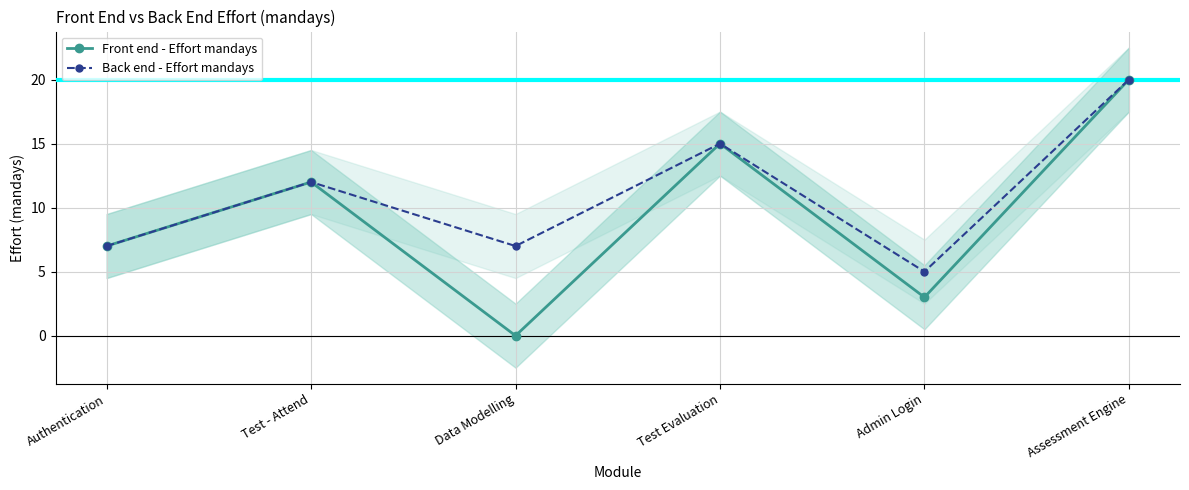

What is the sum of all Front end - Effort mandays values?

57